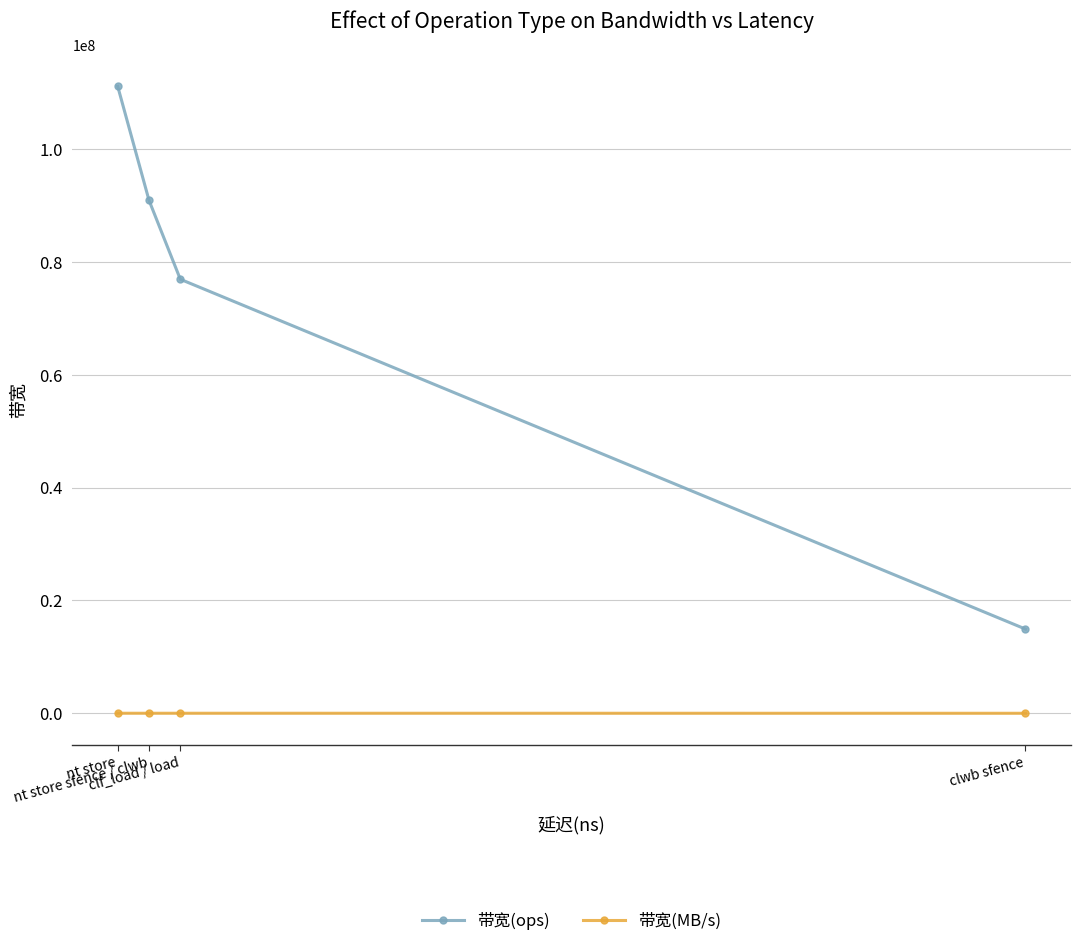

Is it true that 带宽(ops) equals 111111111 at nt store?

True